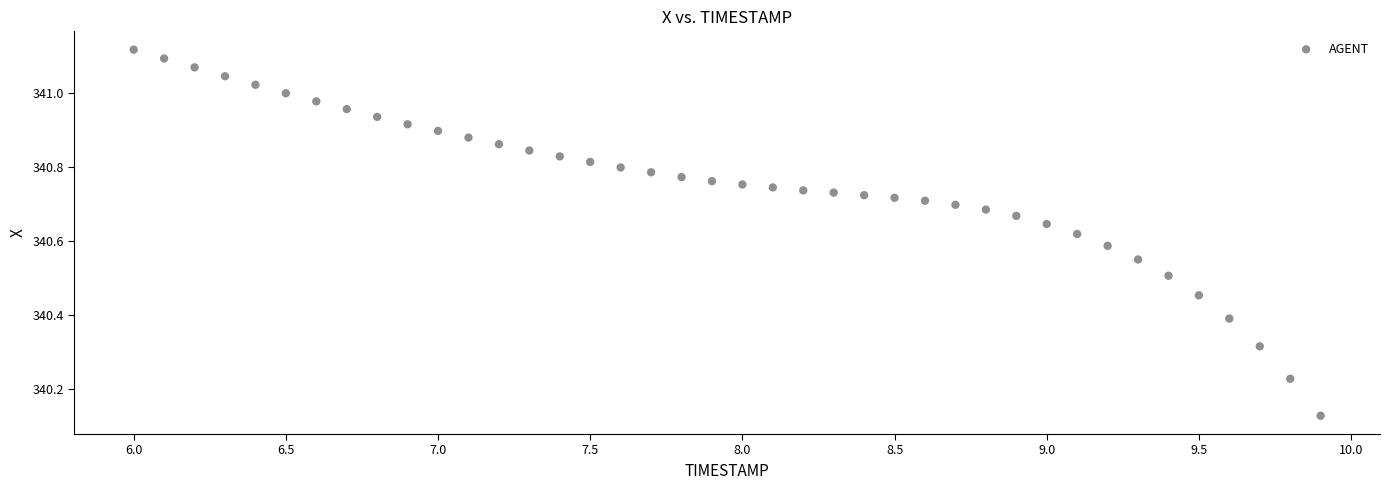

What is the range of X values (max minus min)?

3.9